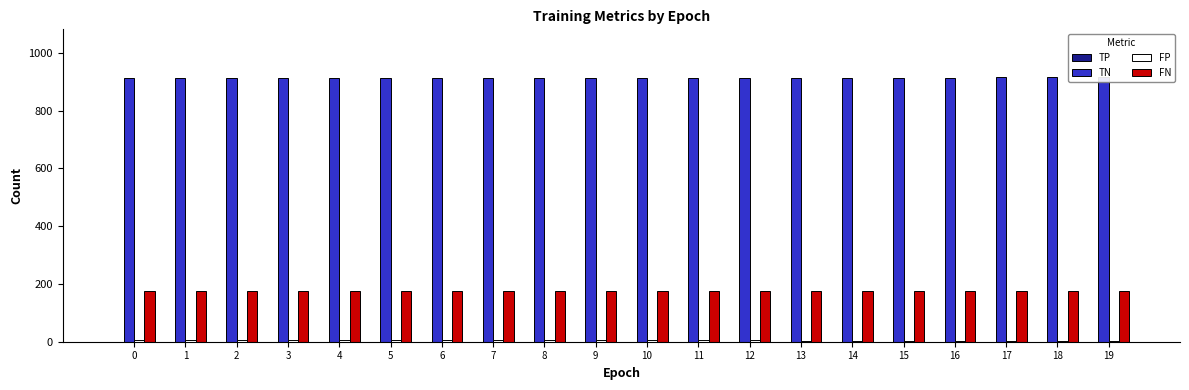

Which series has the largest range (max minus min)?

TN